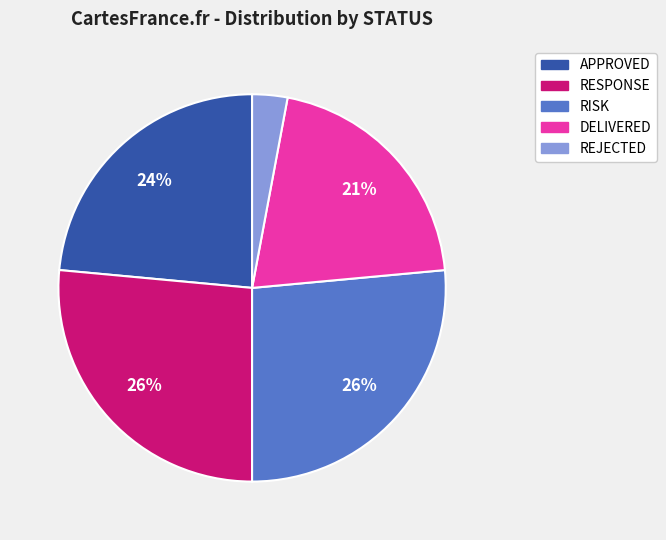

To the nearest percent, what is the difference between the REJECTED and DELIVERED slice percentages?

18%